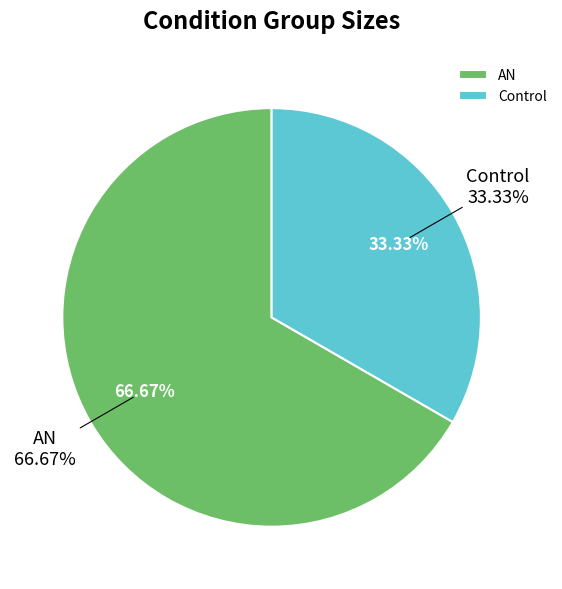

The AN slice represents 67% of the pie. True or false?

True